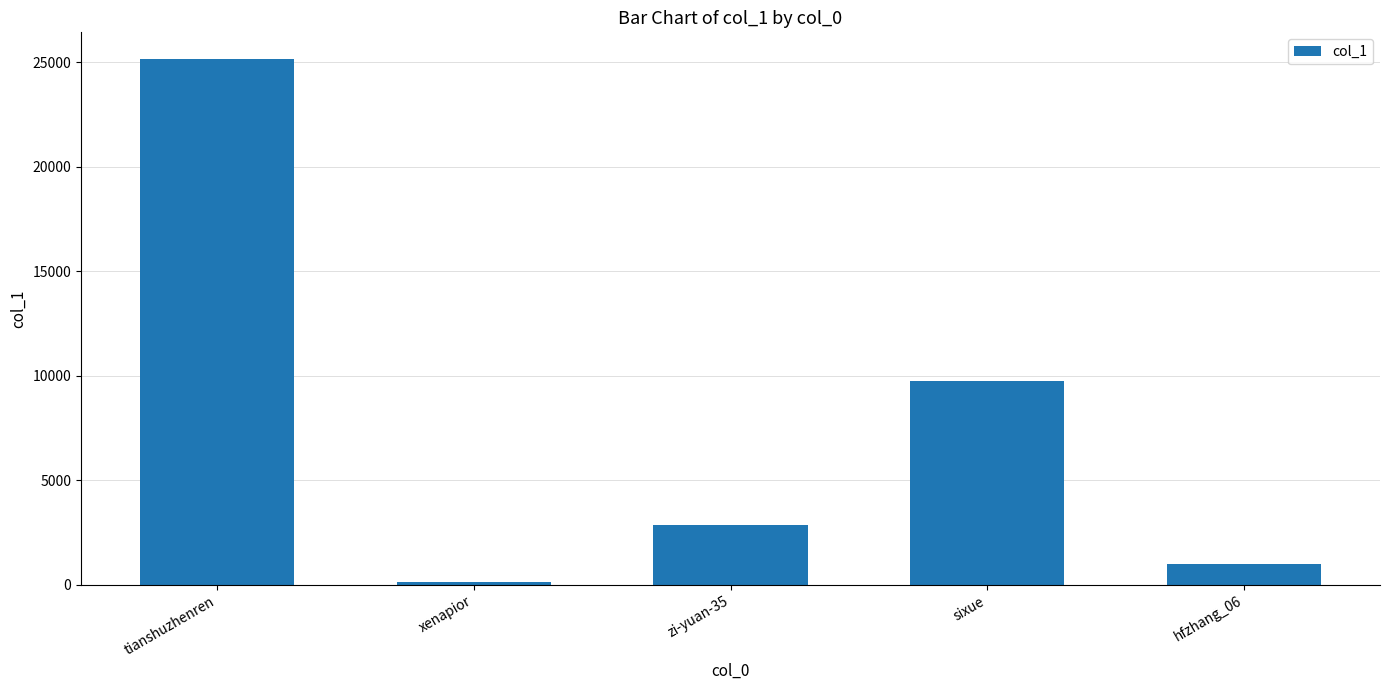

Are the bars horizontal?

No